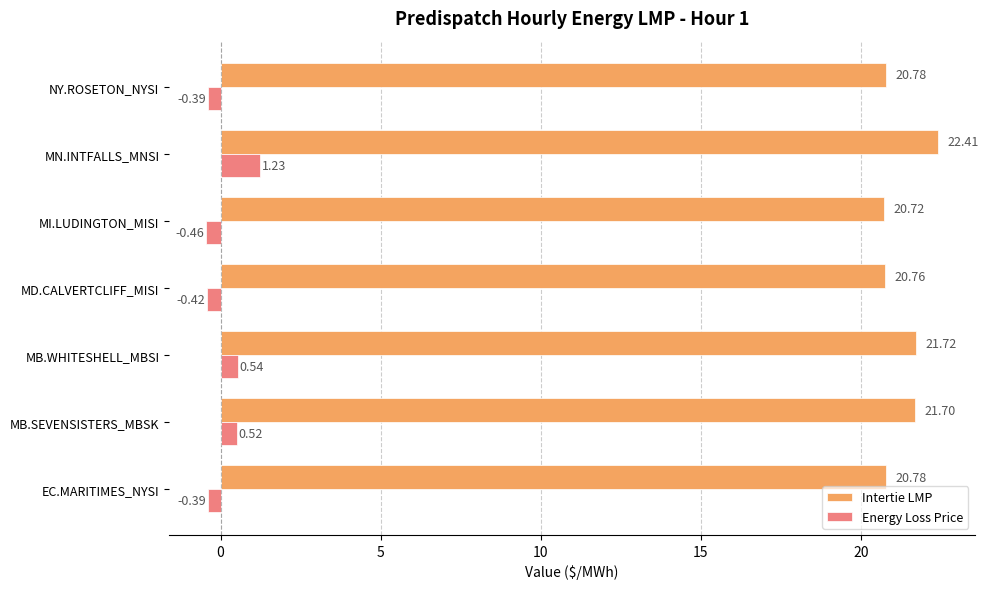

Which label corresponds to the smallest value in the chart?

MI.LUDINGTON_MISI